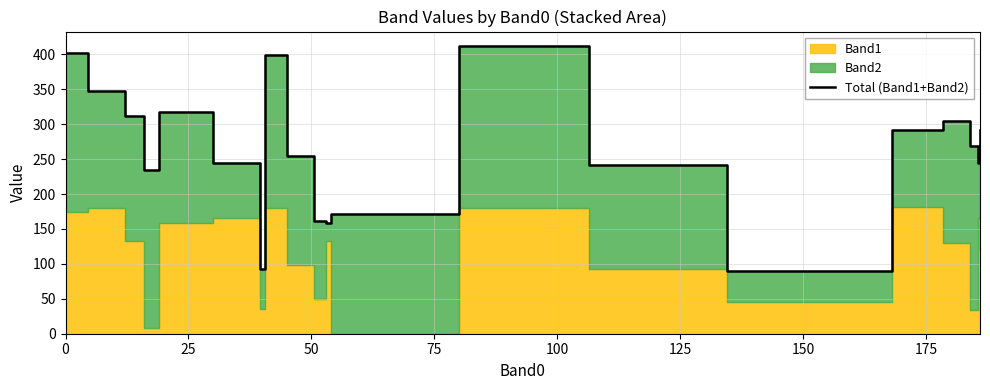

How many data points are less than 269?

10